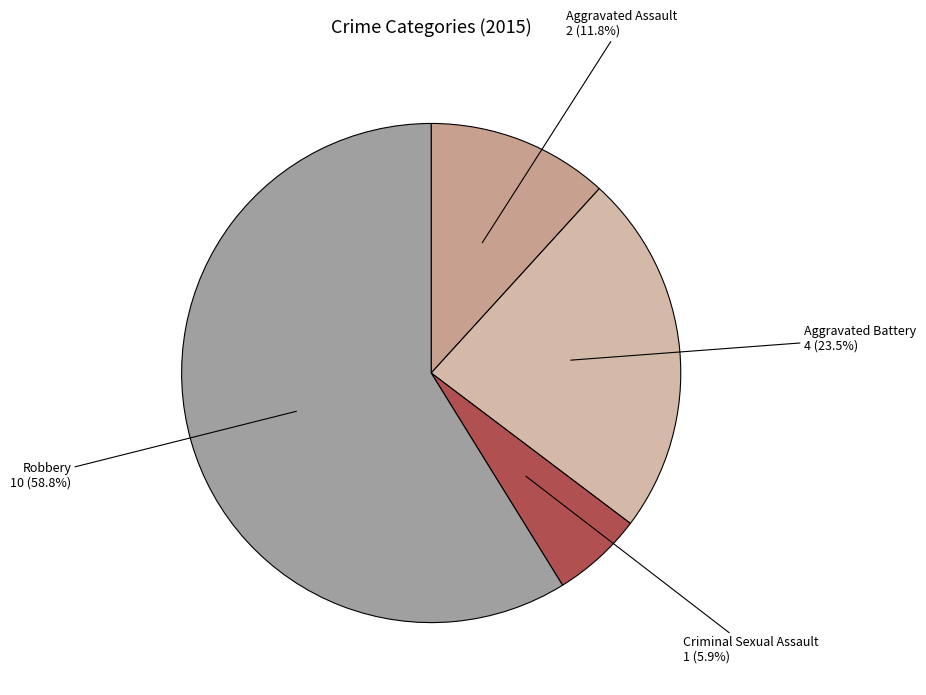

To the nearest percent, what is the combined percentage of Robbery and Aggravated Assault?

71%